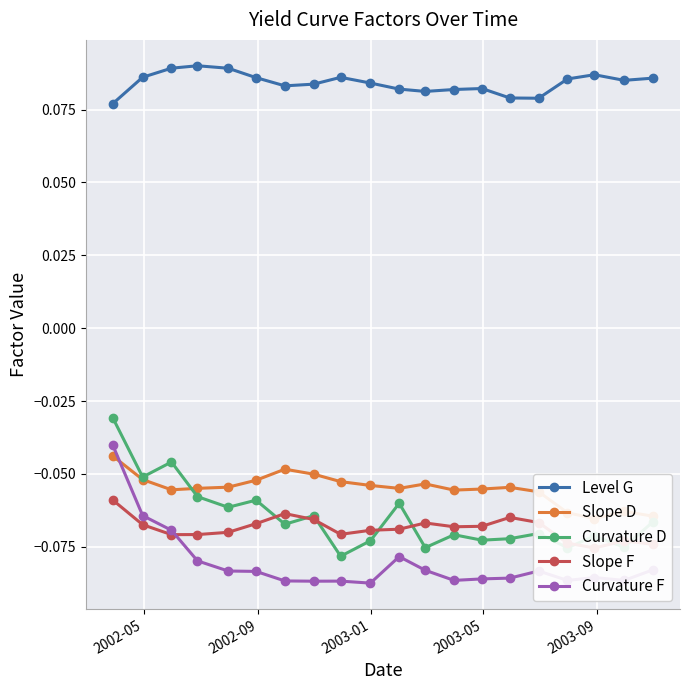

True or false: Level G and Curvature D intersect in this chart.

False